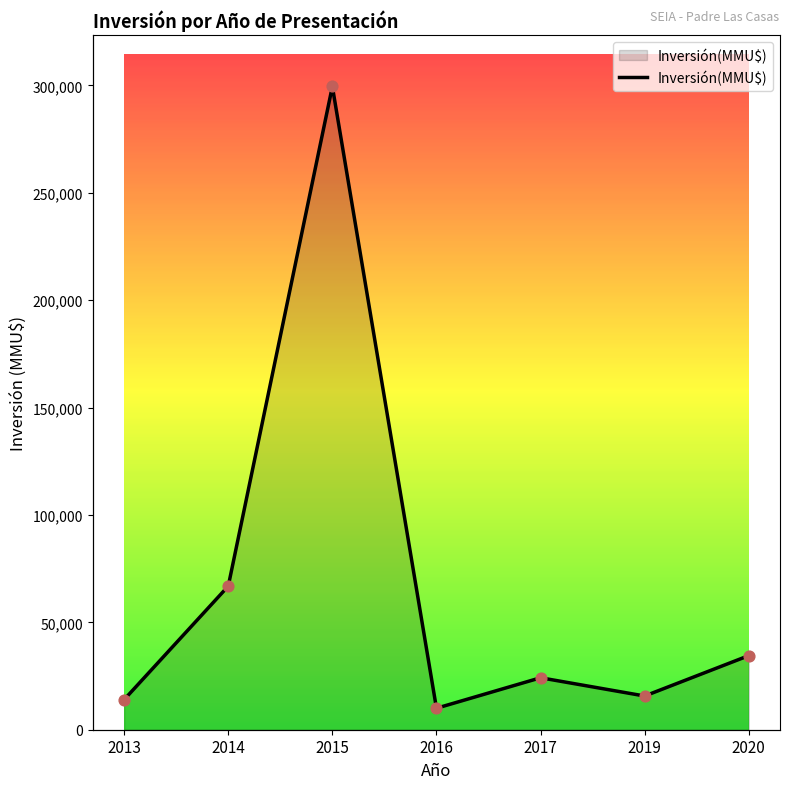

What is the ratio of the value at 2017 to the value at 2015?

0.1